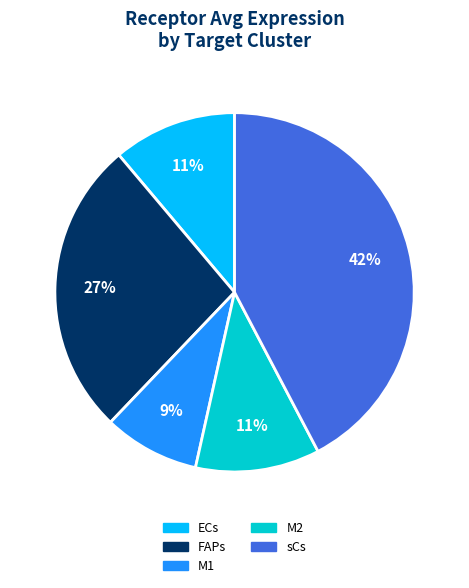

The sCs slice represents 42% of the pie. True or false?

True